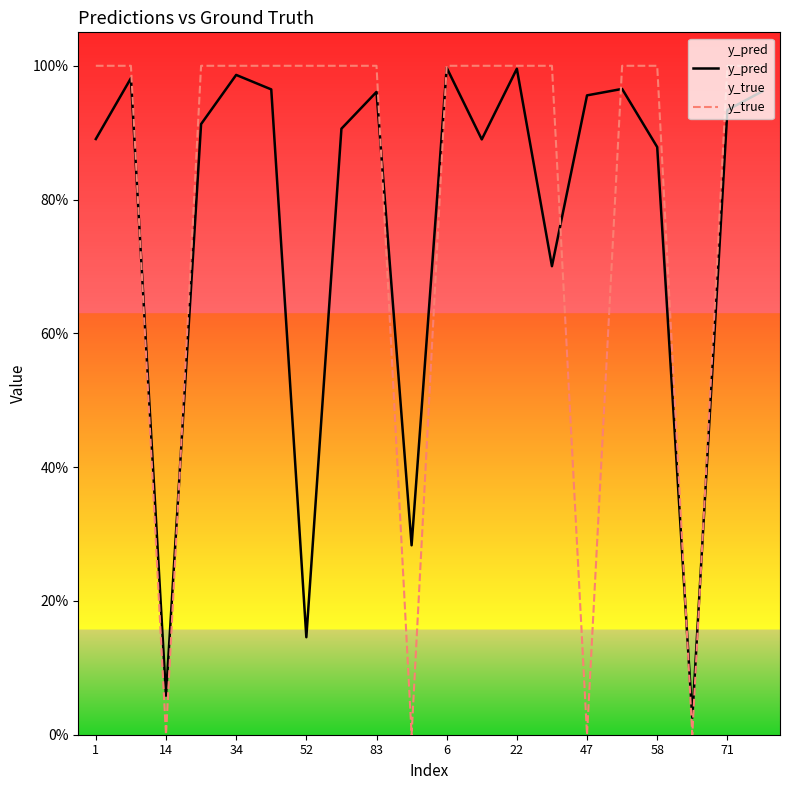

True or false: y_pred and y_true intersect in this chart.

True